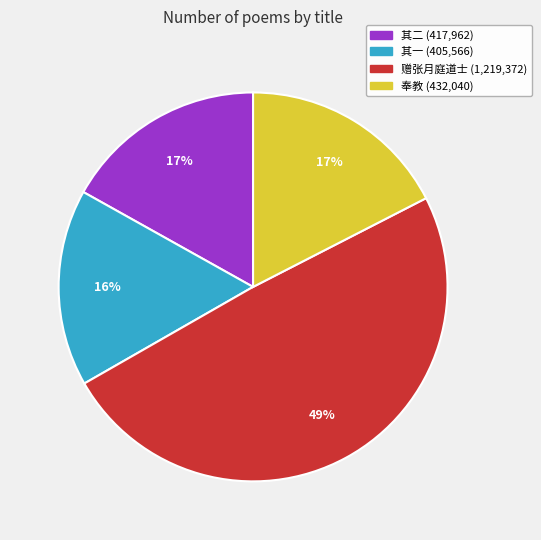

Is there a majority slice in this chart?

No